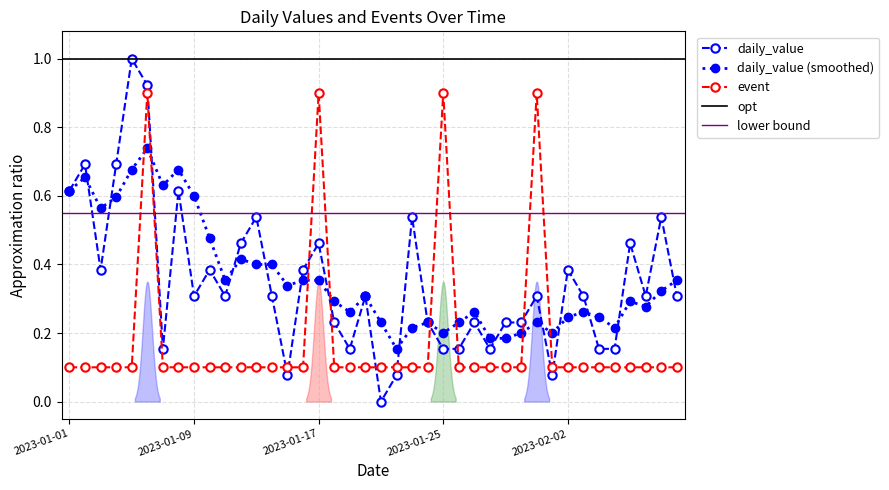

Reading left to right, extract all data points from this chart.

daily_value: 2023-01-01=0.6	2023-01-02=0.7	2023-01-03=0.4	2023-01-04=0.7	2023-01-05=1.0	2023-01-06=0.9	2023-01-07=0.2	2023-01-08=0.6	2023-01-09=0.3	2023-01-10=0.4	2023-01-11=0.3	2023-01-12=0.5	2023-01-13=0.5	2023-01-14=0.3	2023-01-15=0.1	2023-01-16=0.4	2023-01-17=0.5	2023-01-18=0.2	2023-01-19=0.2	2023-01-20=0.3	2023-01-21=0.0	2023-01-22=0.1	2023-01-23=0.5	2023-01-24=0.2	2023-01-25=0.2	2023-01-26=0.2	2023-01-27=0.2	2023-01-28=0.2	2023-01-29=0.2	2023-01-30=0.2	2023-01-31=0.3	2023-02-01=0.1	2023-02-02=0.4	2023-02-03=0.3	2023-02-04=0.2	2023-02-05=0.2	2023-02-06=0.5	2023-02-07=0.3	2023-02-08=0.5	2023-02-09=0.3
event: 2023-01-01=0.1	2023-01-02=0.1	2023-01-03=0.1	2023-01-04=0.1	2023-01-05=0.1	2023-01-06=0.9	2023-01-07=0.1	2023-01-08=0.1	2023-01-09=0.1	2023-01-10=0.1	2023-01-11=0.1	2023-01-12=0.1	2023-01-13=0.1	2023-01-14=0.1	2023-01-15=0.1	2023-01-16=0.1	2023-01-17=0.9	2023-01-18=0.1	2023-01-19=0.1	2023-01-20=0.1	2023-01-21=0.1	2023-01-22=0.1	2023-01-23=0.1	2023-01-24=0.1	2023-01-25=0.9	2023-01-26=0.1	2023-01-27=0.1	2023-01-28=0.1	2023-01-29=0.1	2023-01-30=0.1	2023-01-31=0.9	2023-02-01=0.1	2023-02-02=0.1	2023-02-03=0.1	2023-02-04=0.1	2023-02-05=0.1	2023-02-06=0.1	2023-02-07=0.1	2023-02-08=0.1	2023-02-09=0.1